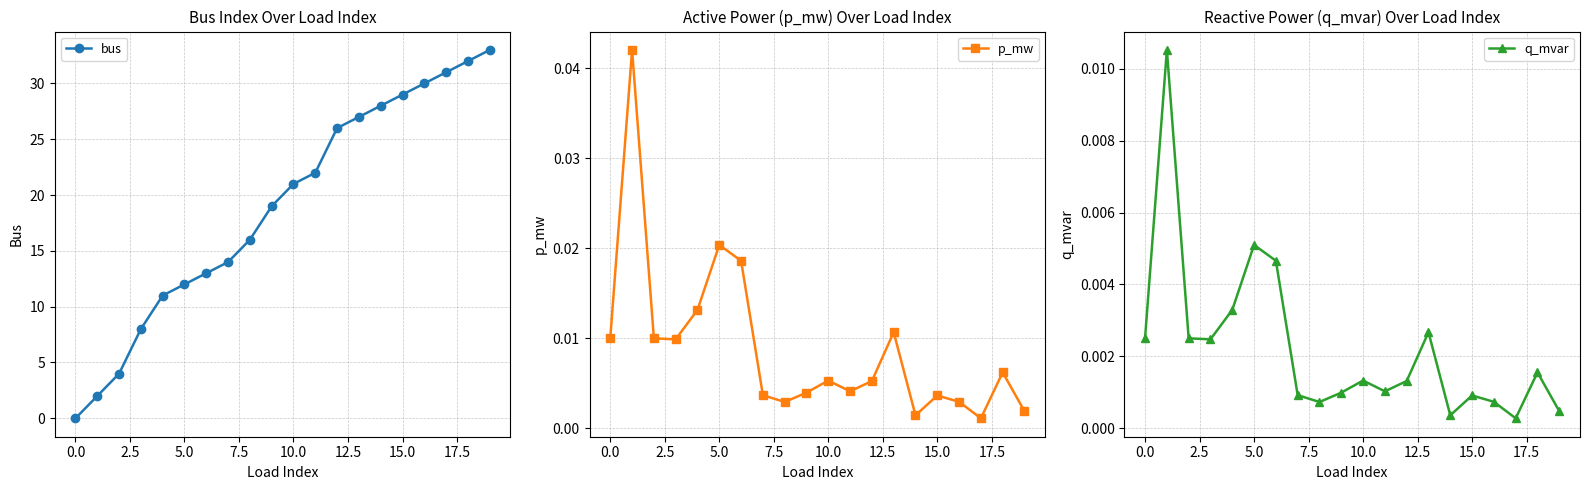

How many positive values does the bus series have?

19